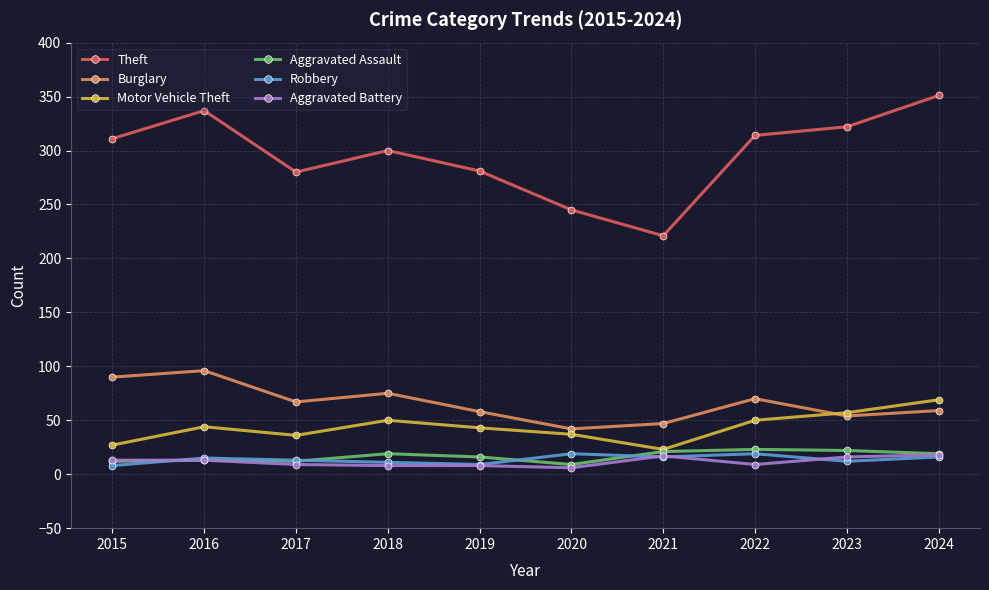

How many distinct data groups are displayed?

6